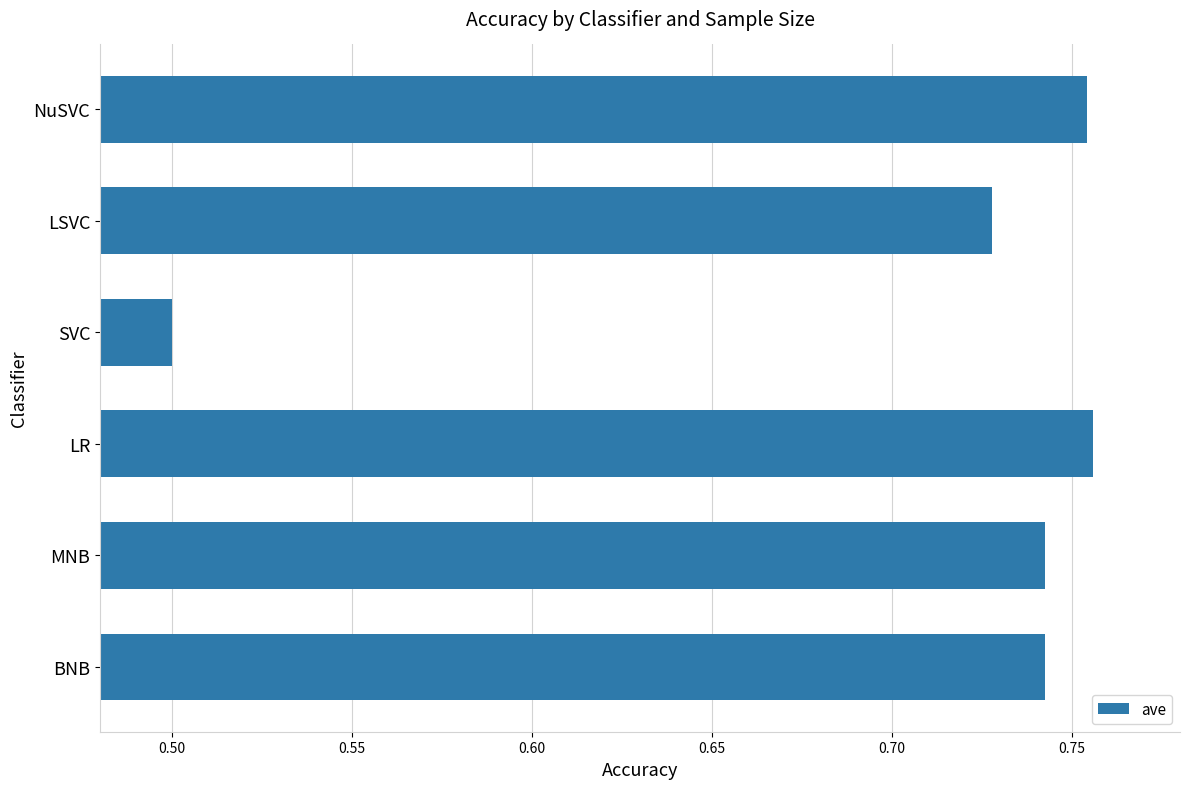

What is the difference between the maximum and minimum values?

0.3